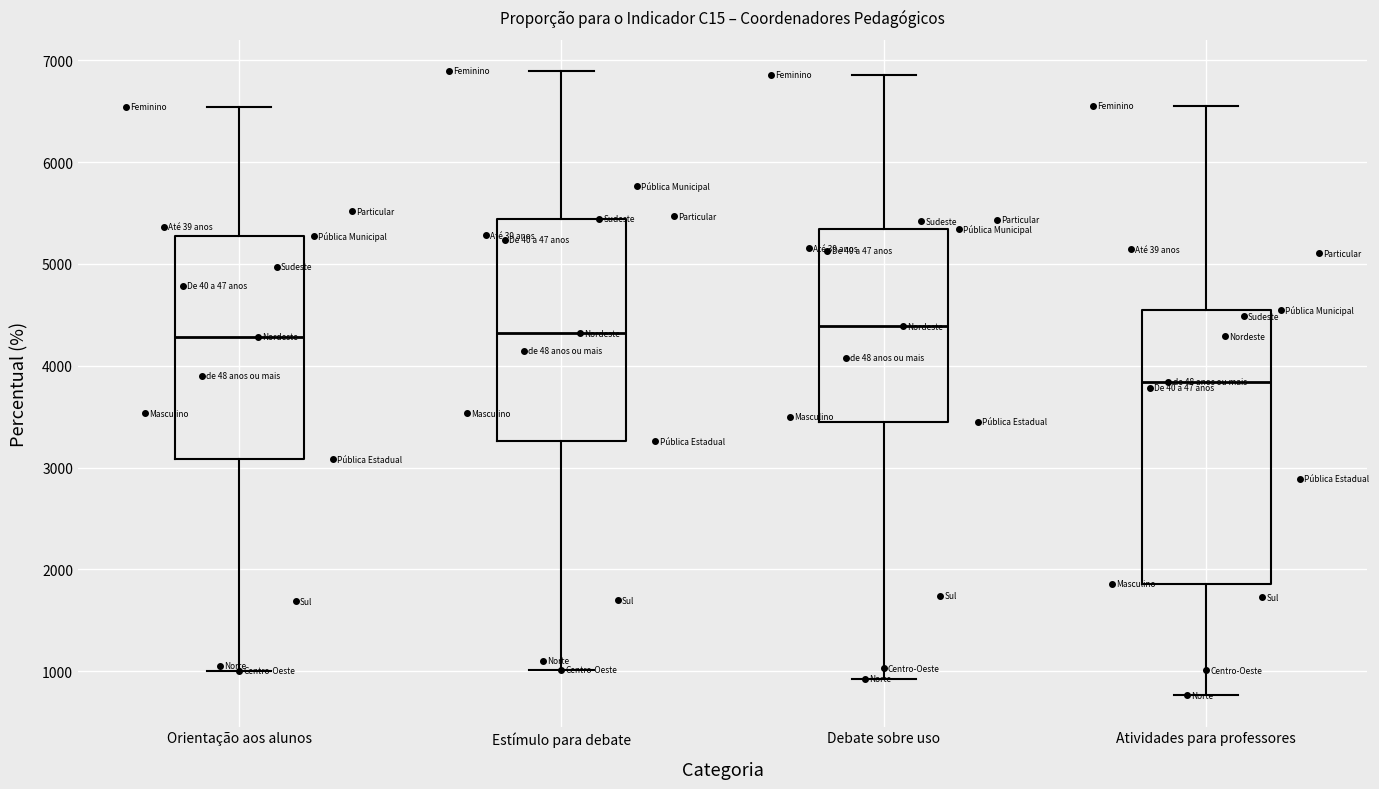

Reading left to right, transcribe this box plot: for each box, give where its median line is, the range the box spans, and where its two whiskers end, as read against the y-axis. The values are not printed on the chart, so give them approximately, as read against the axis.

Orientação aos alunos: median 4300, box 3100 to 5300, whiskers 1000 to 6500
Estímulo para debate: median 4300, box 3300 to 5400, whiskers 1000 to 6900
Debate sobre uso: median 4400, box 3400 to 5300, whiskers 900 to 6900
Atividades para professores: median 3800, box 1900 to 4500, whiskers 800 to 6600